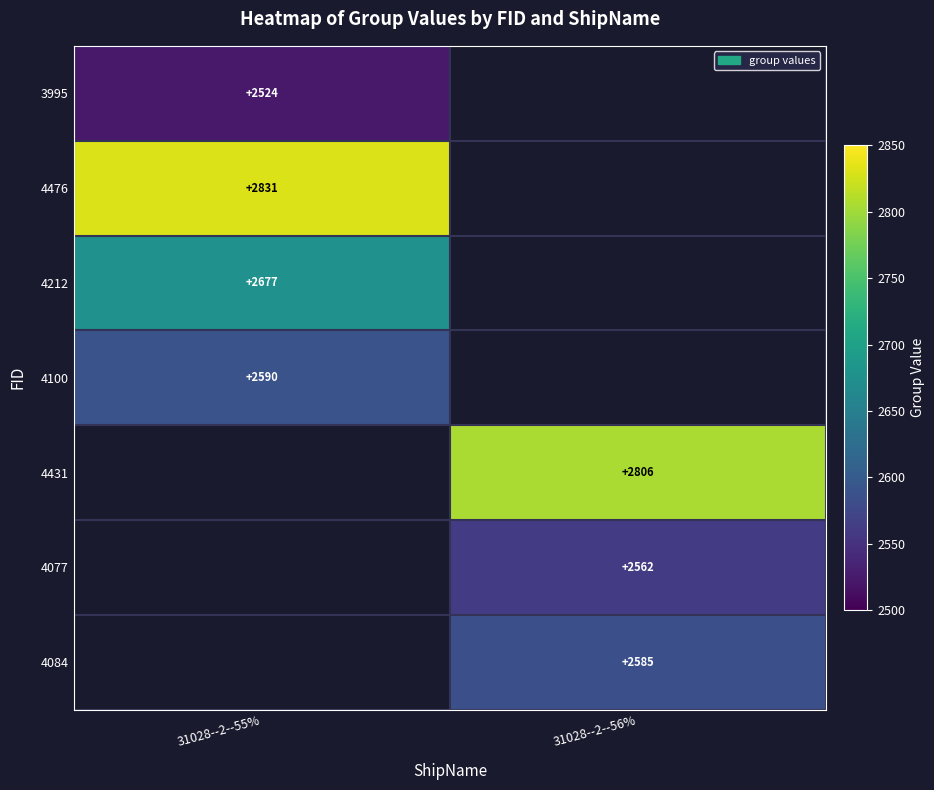

Is the value of 4212 at 31028--2--55% greater than the value of 4476 at 31028--2--55%?

No